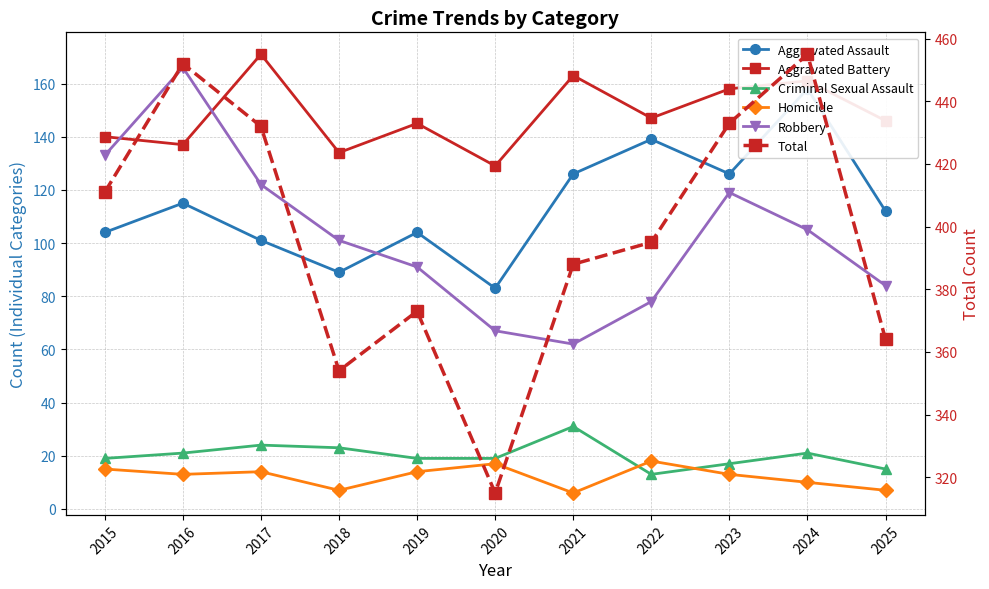

What is the total value across all series at 2021?

776